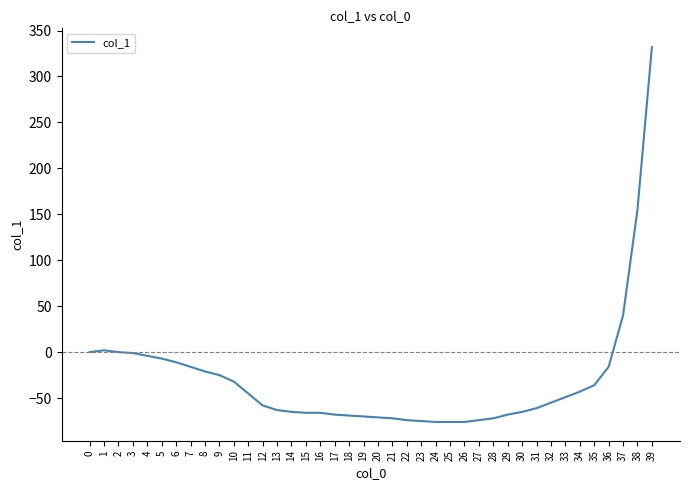

How many categories are shown in the chart?

40